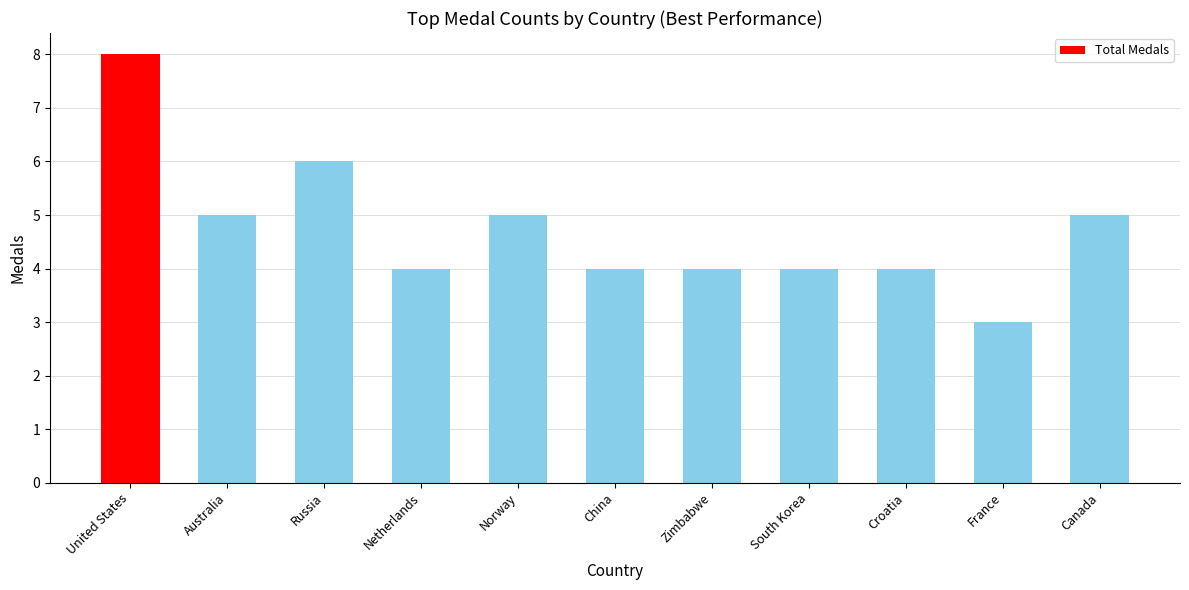

Reading left to right, transcribe all the data shown in this chart.

8	5	6	4	5	4	4	4	4	3	5